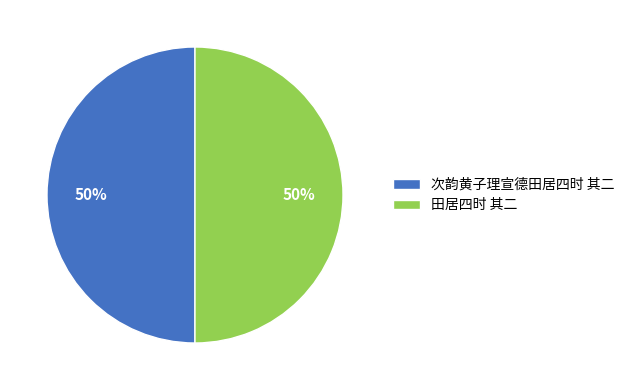

What percentage is the 次韵黄子理宣德田居四时 其二 slice, to the nearest percent?

50%